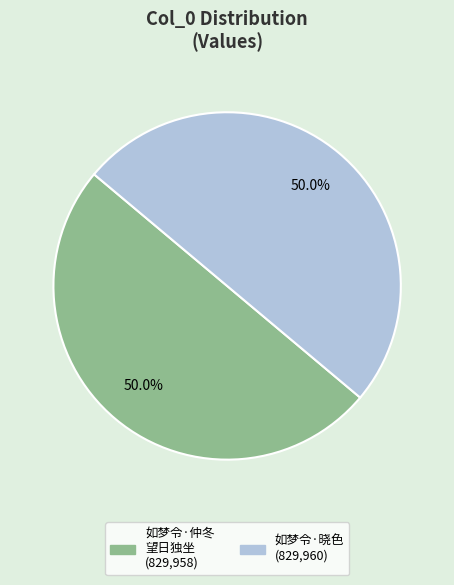

Count the number of slices in the pie.

2